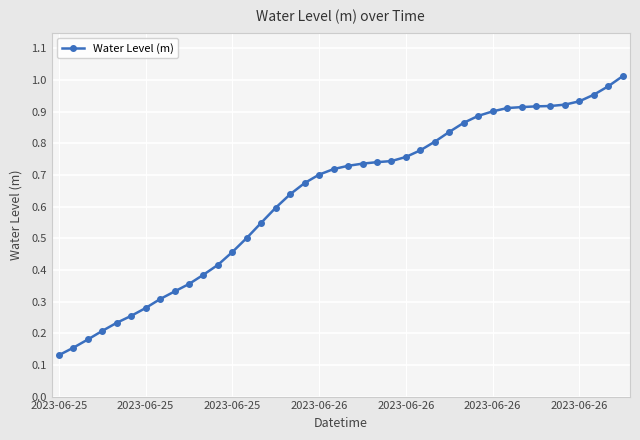

What is the sum of all values?

25.3